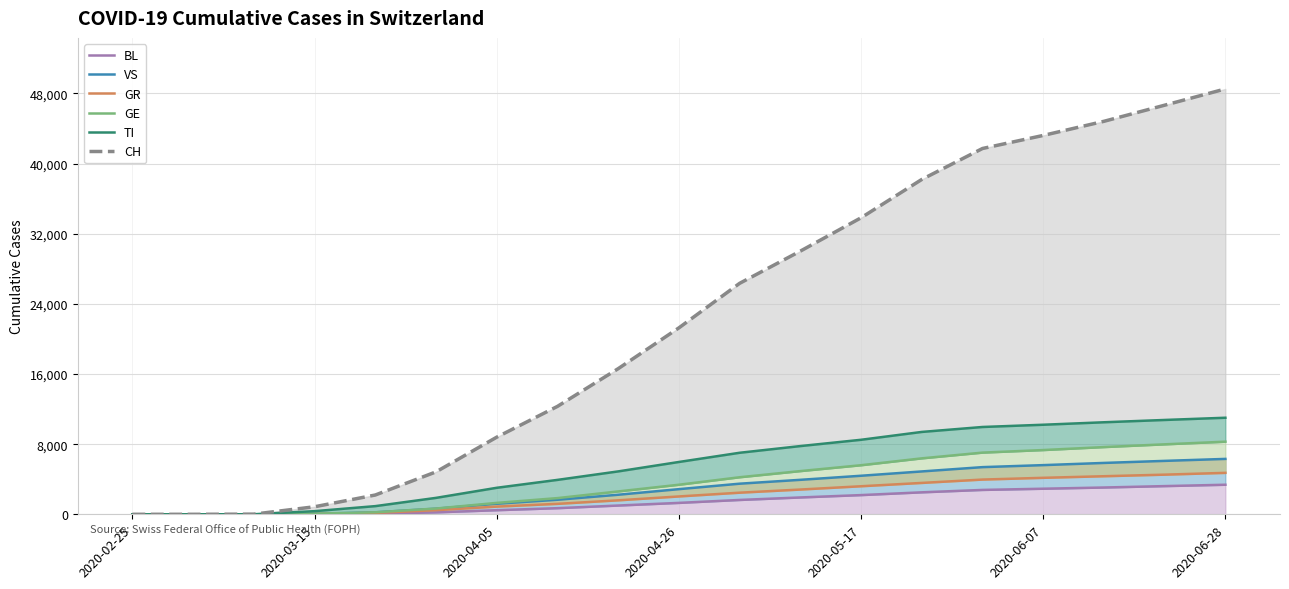

The value of GR at 2020-04-05 is 0. True or false?

False